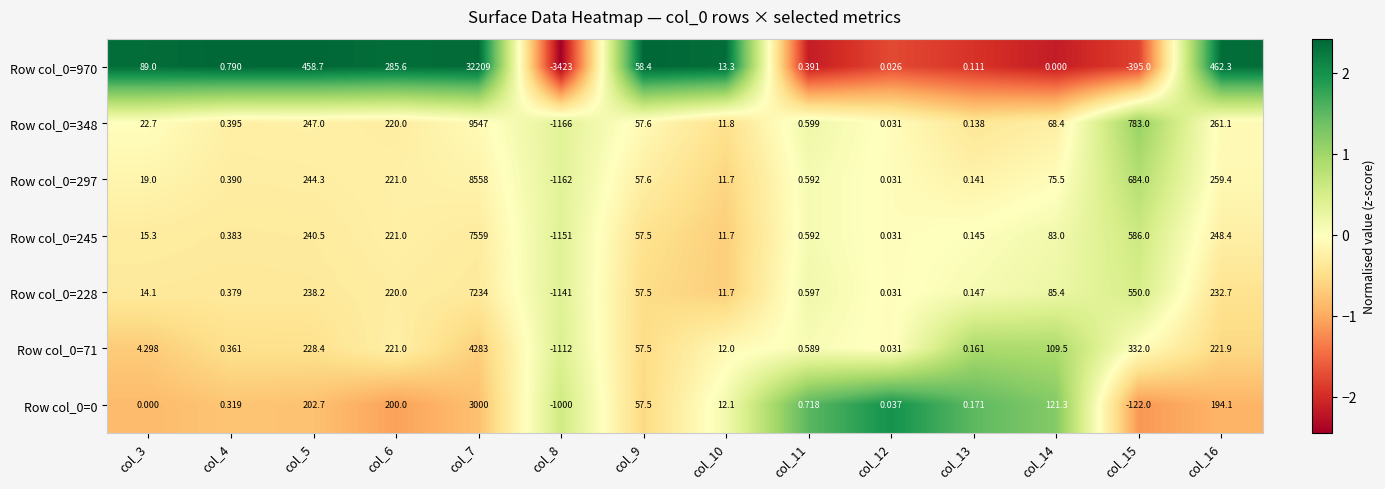

How many values in Row col_0=297 are above zero?

13